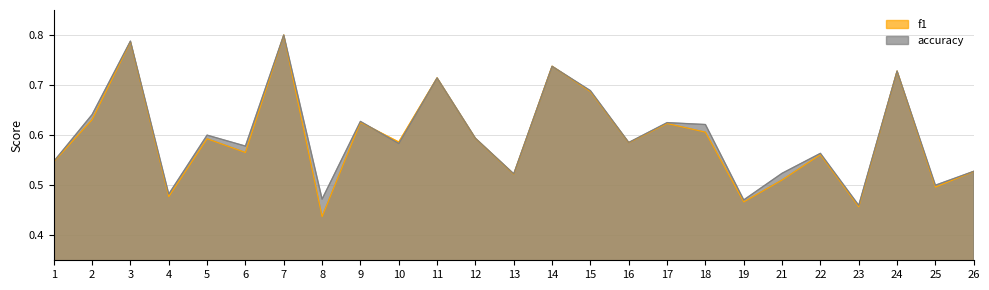

What is the difference between the f1 values at 26 and 23?

0.1